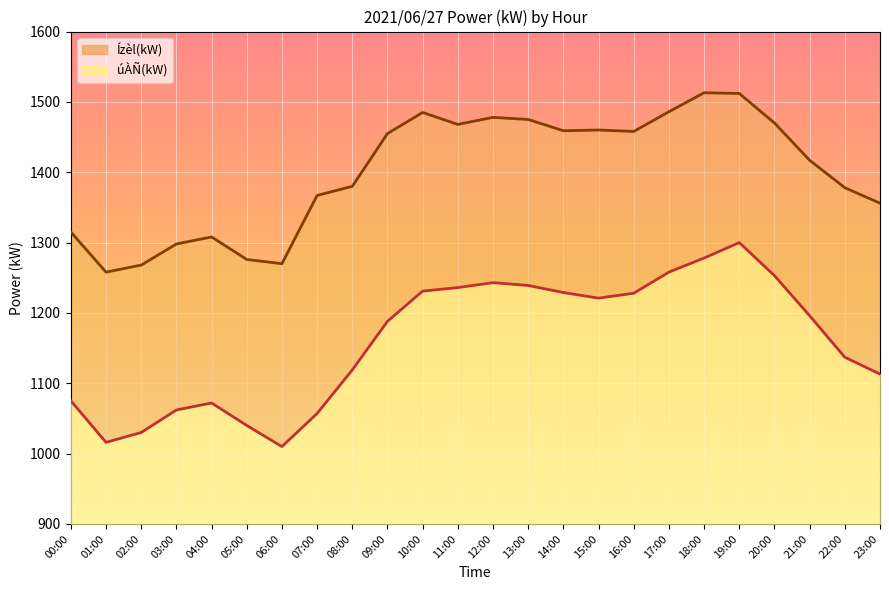

What is the maximum value for úÀÑ(kW)?

1300